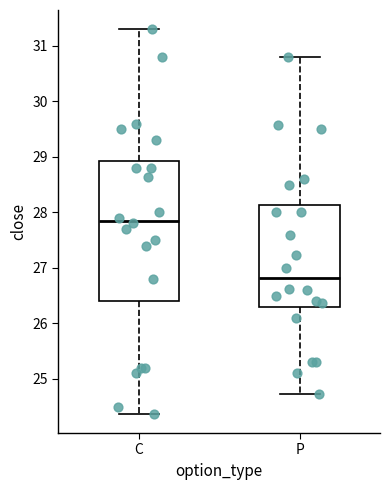

Where is the lower edge of the box for P on the y-axis? The values are not printed on the chart, so give them approximately, as read against the axis.

26.3